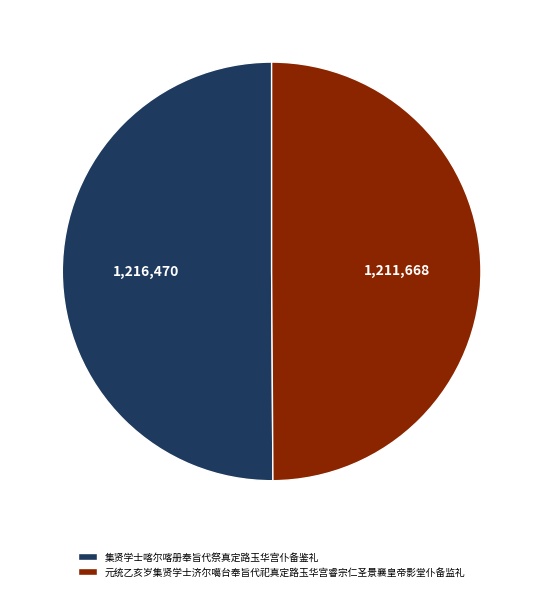

Approximately how many times larger is the value at 集贤学士喀尔喀册奉旨代祭真定路玉华宫仆备鉴礼 compared to 元统乙亥岁集贤学士济尔噶台奉旨代祀真定路玉华宫睿宗仁圣景襄皇帝影堂仆备监礼?

1.0